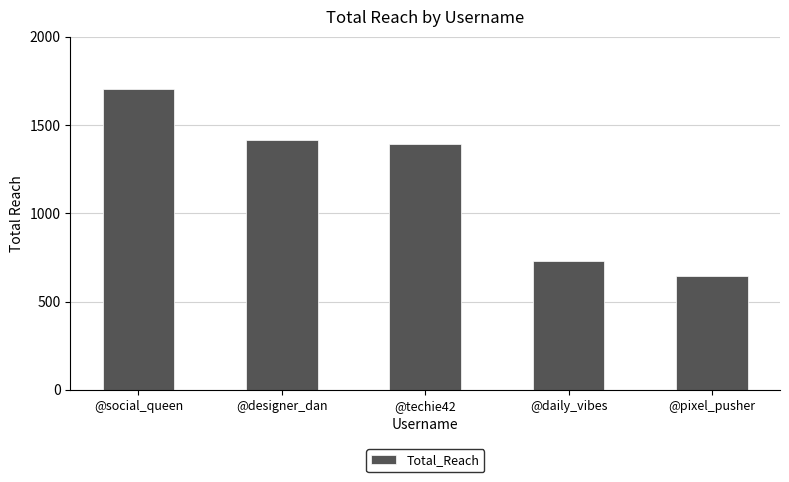

Reading left to right, list all the values displayed in this chart.

1704	1413	1392	730	647